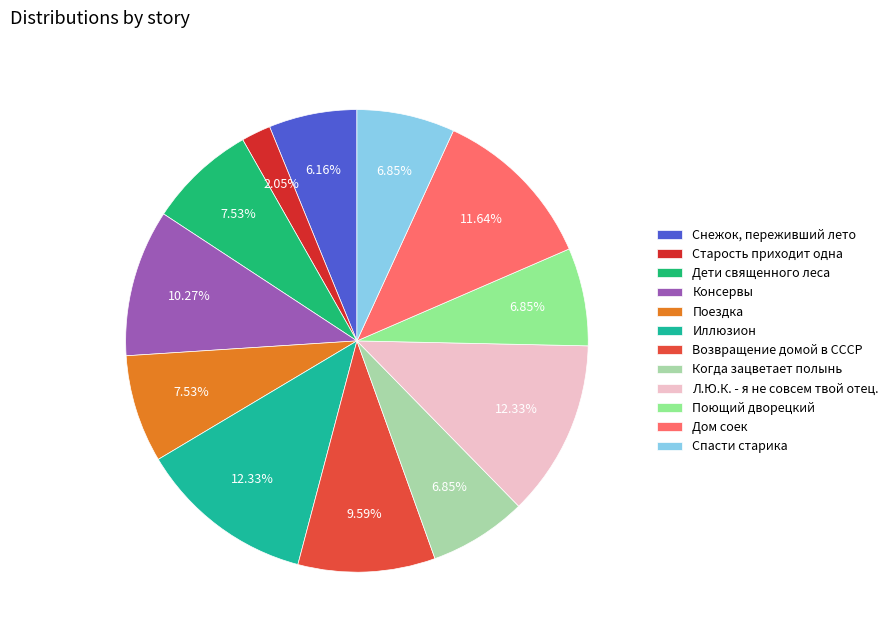

Is Снежок, переживший лето the majority of the pie?

No